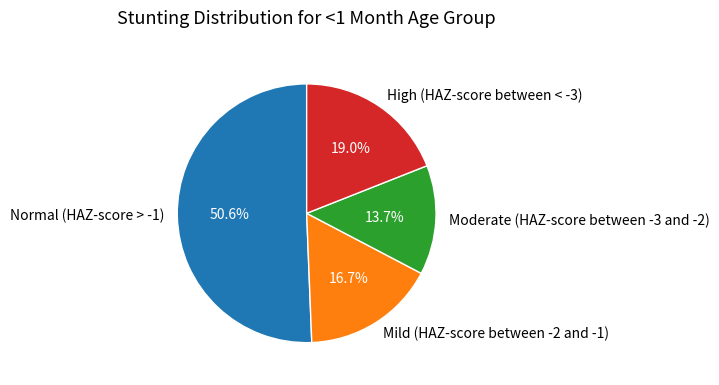

To the nearest percent, what is the average slice percentage?

25%